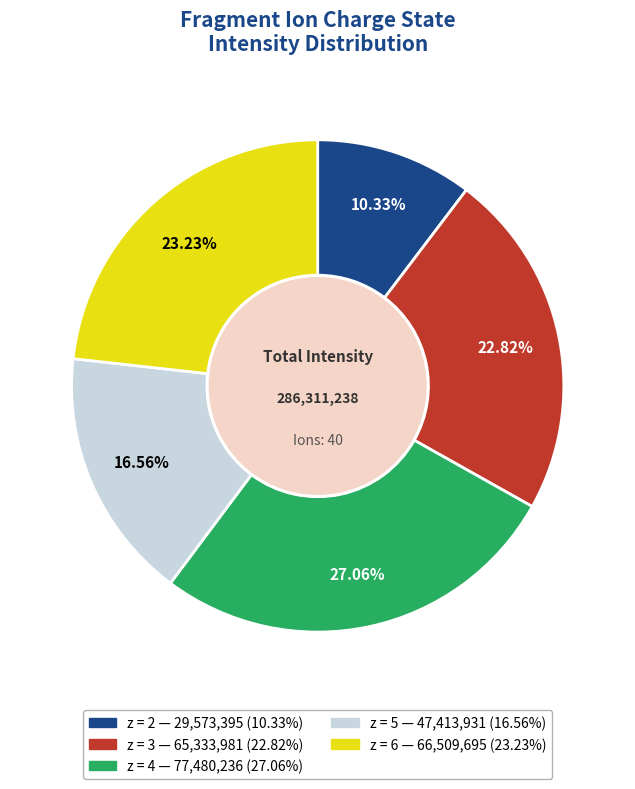

Does any single category account for the majority?

No